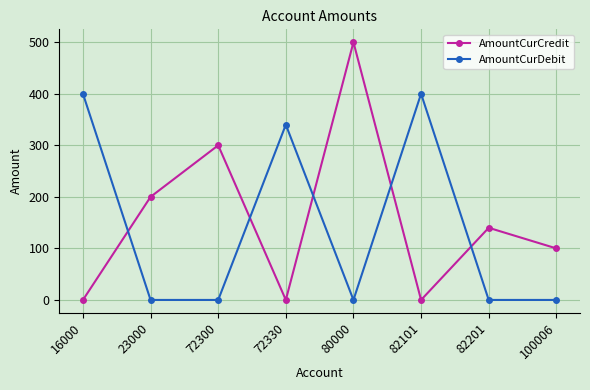

Reading left to right, extract all data points from this chart.

AmountCurCredit: 0	200	300	0	500	0	140	100
AmountCurDebit: 400	0	0	340	0	400	0	0